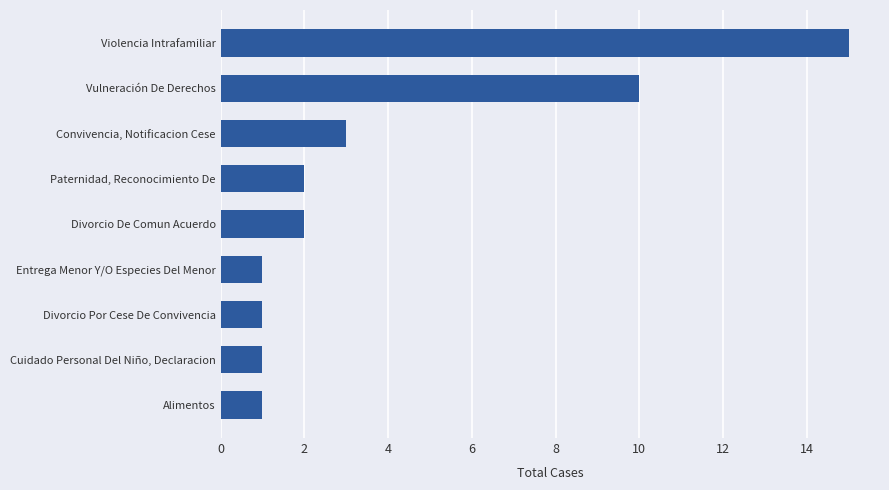

At which label is the value closest to 8?

Vulneración De Derechos